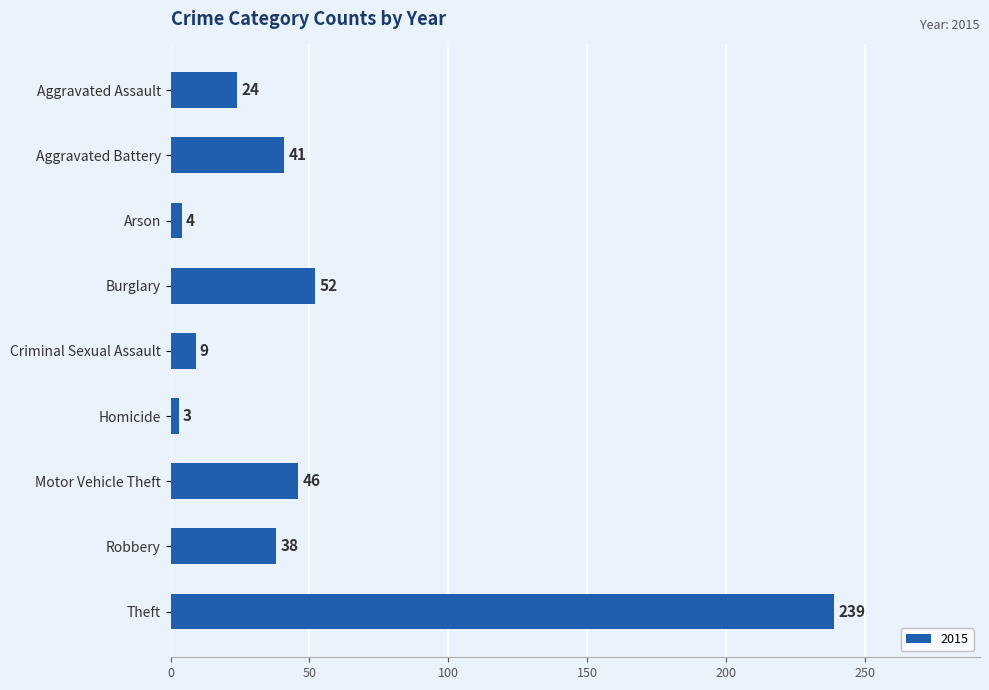

What is the label of the 5th bar from the top?

Criminal Sexual Assault